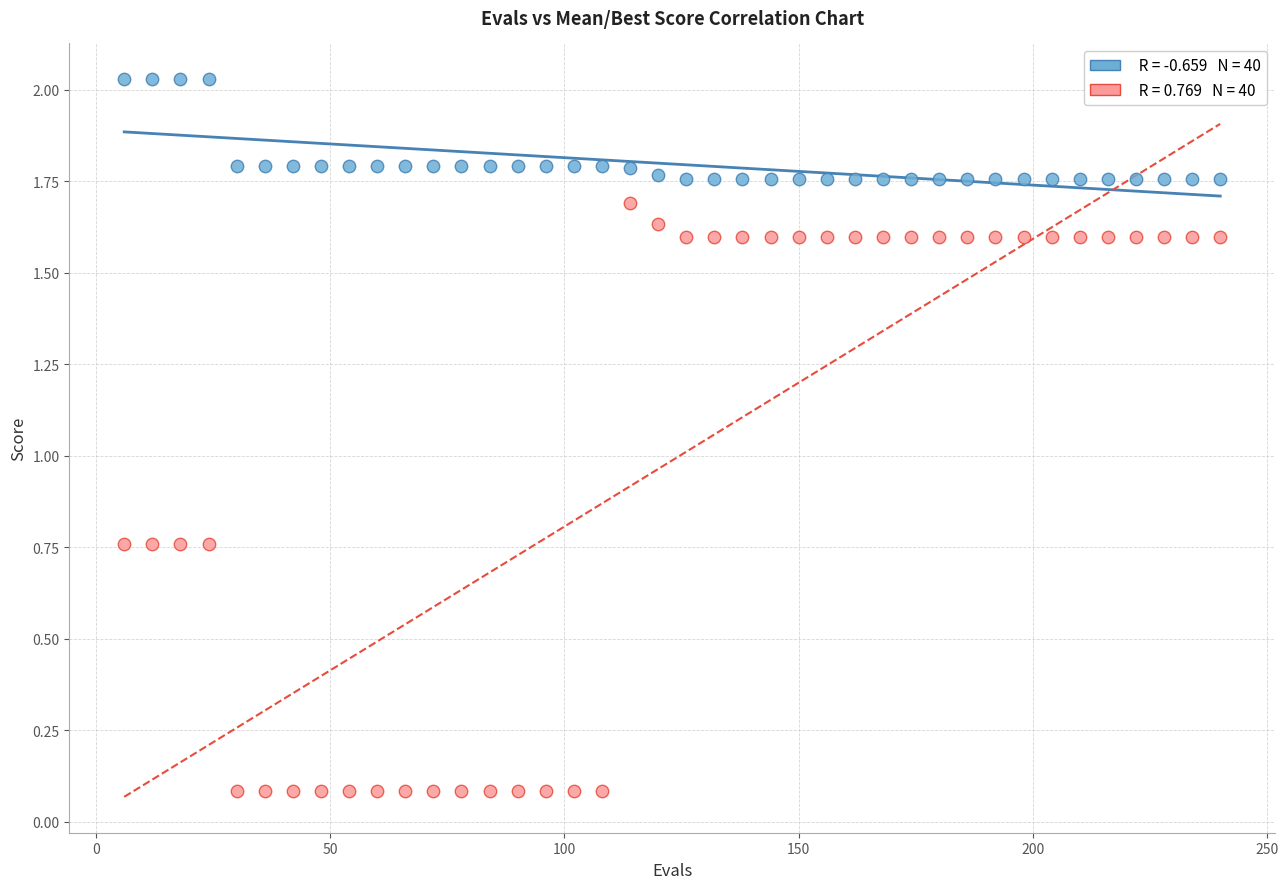

Across all data points, what is the range of Y values (max minus min)?

1.9